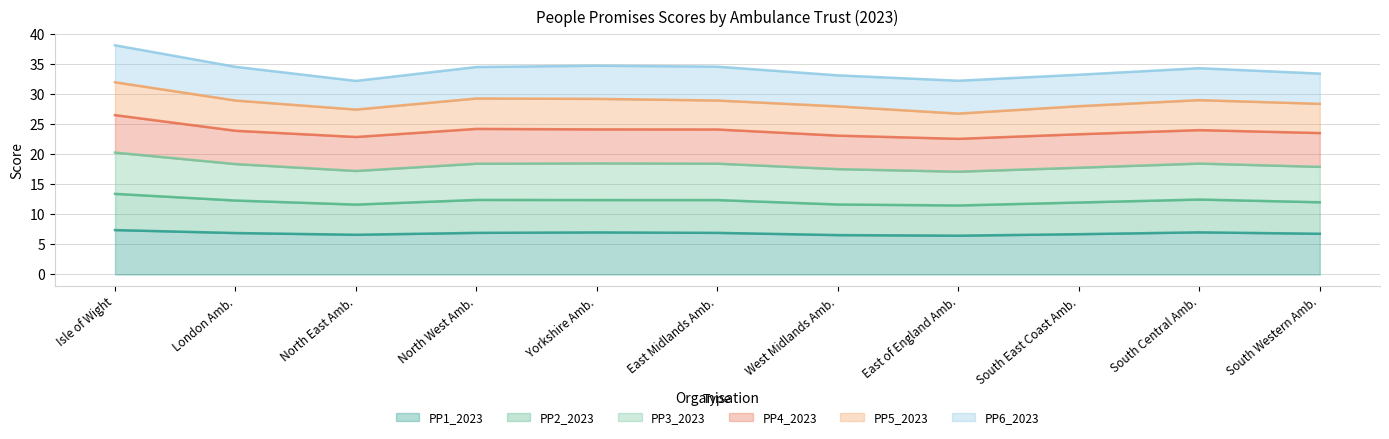

What is the highest value of the PP1_2023 series?

7.4